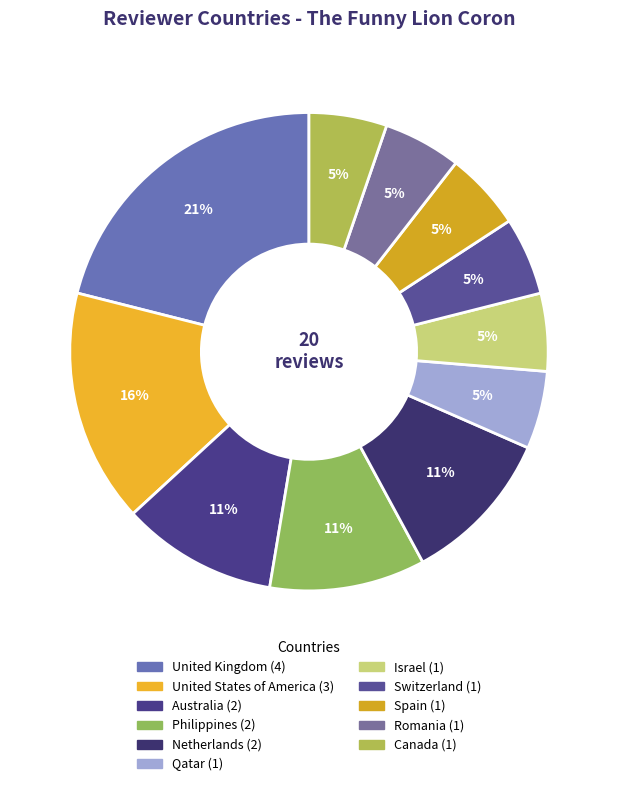

How many segments does this pie chart have?

11